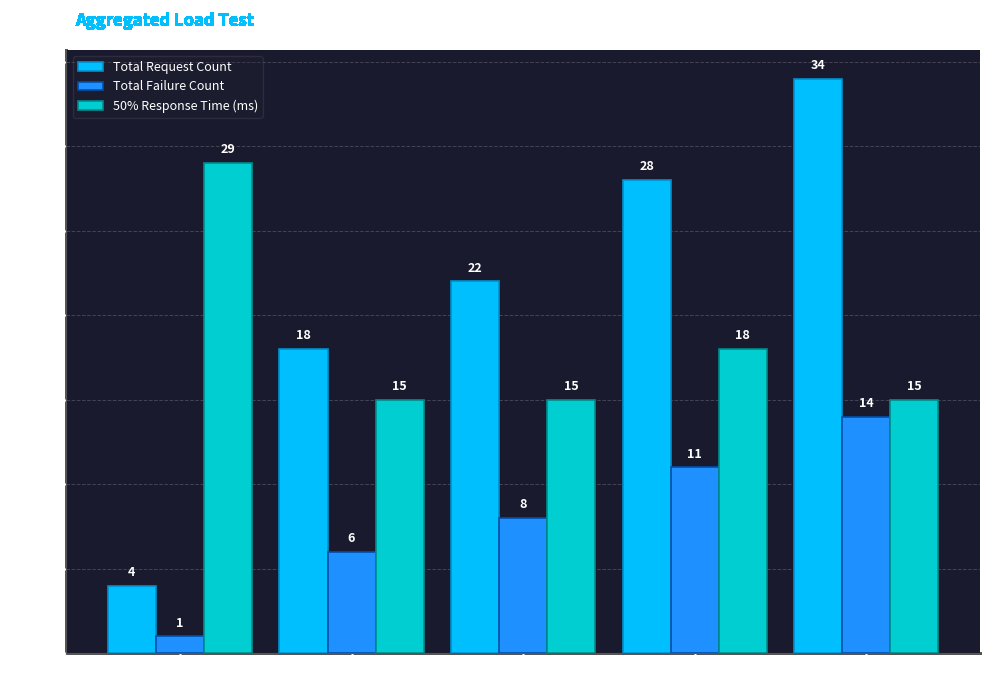

List the series in order of their peak value, highest first.

Total Request Count, 50% Response Time (ms), Total Failure Count